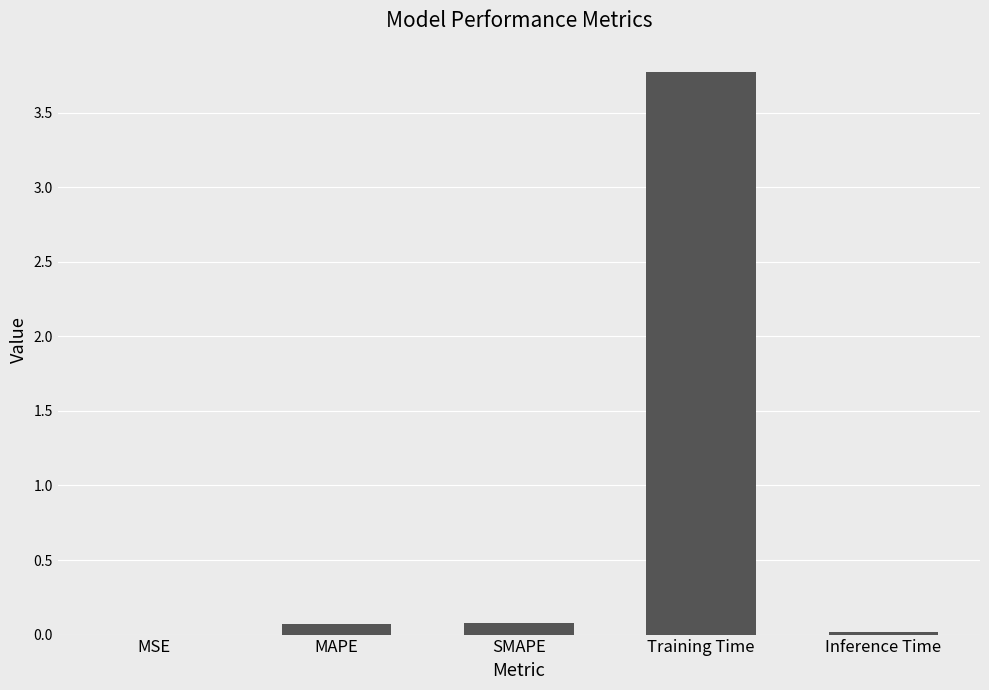

Between SMAPE and MSE, which is larger?

SMAPE